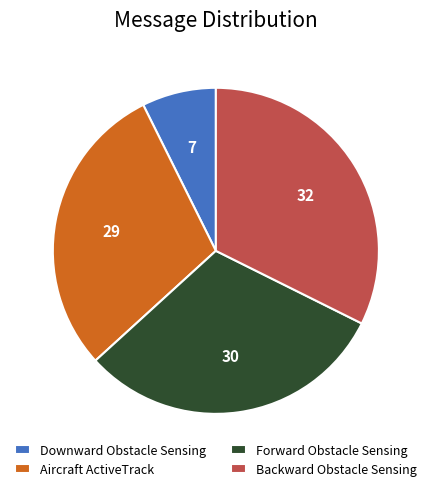

Do Backward Obstacle Sensing and Downward Obstacle Sensing together represent more than half of the pie?

No